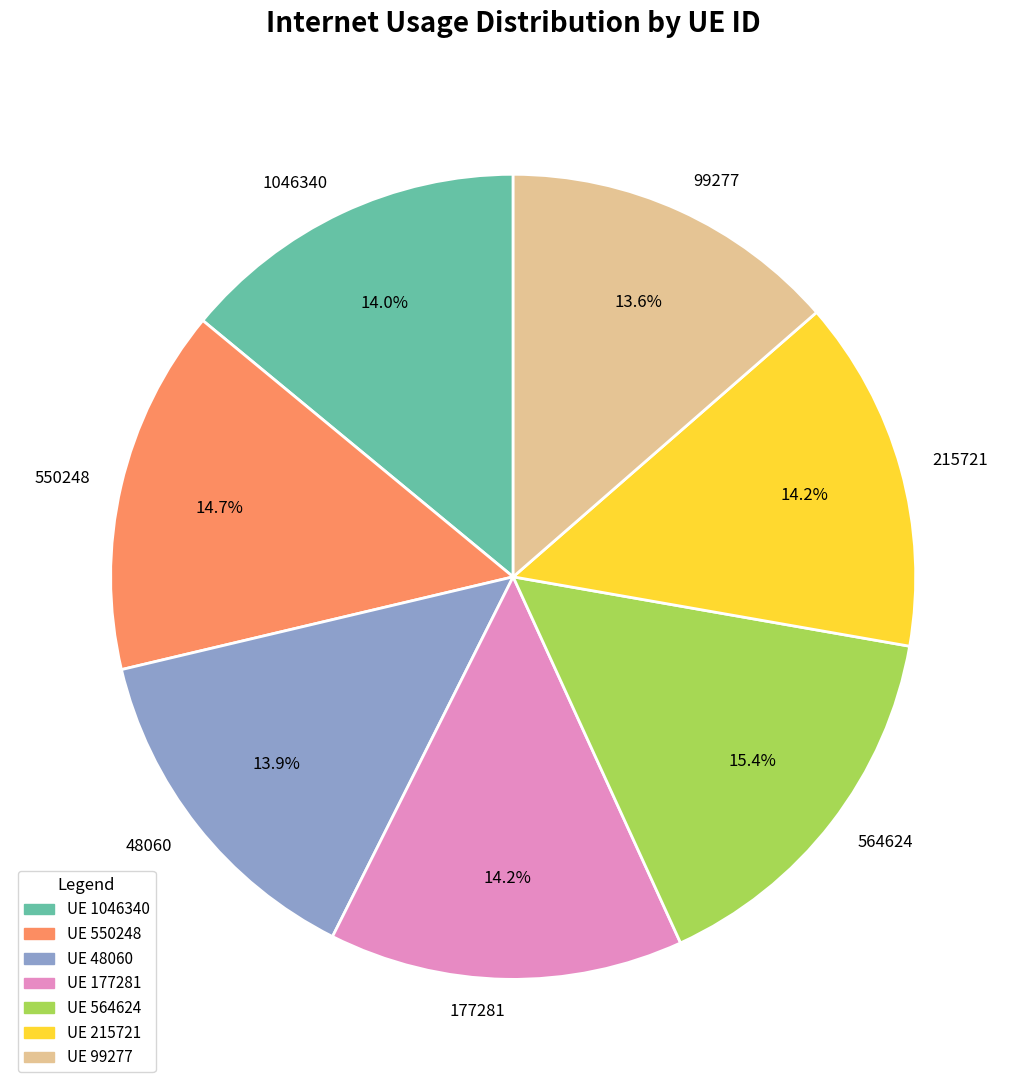

True or false: 177281 accounts for 1% of the total.

False